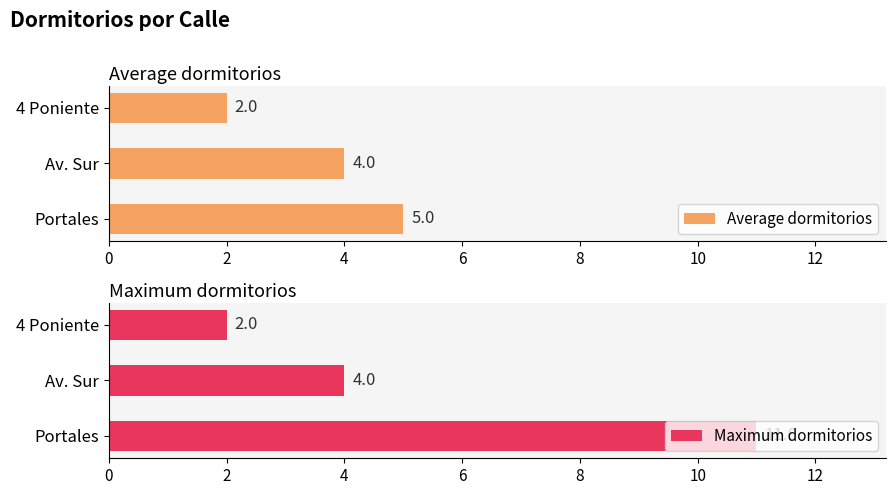

What are all the series names shown in the legend?

Average dormitorios, Maximum dormitorios